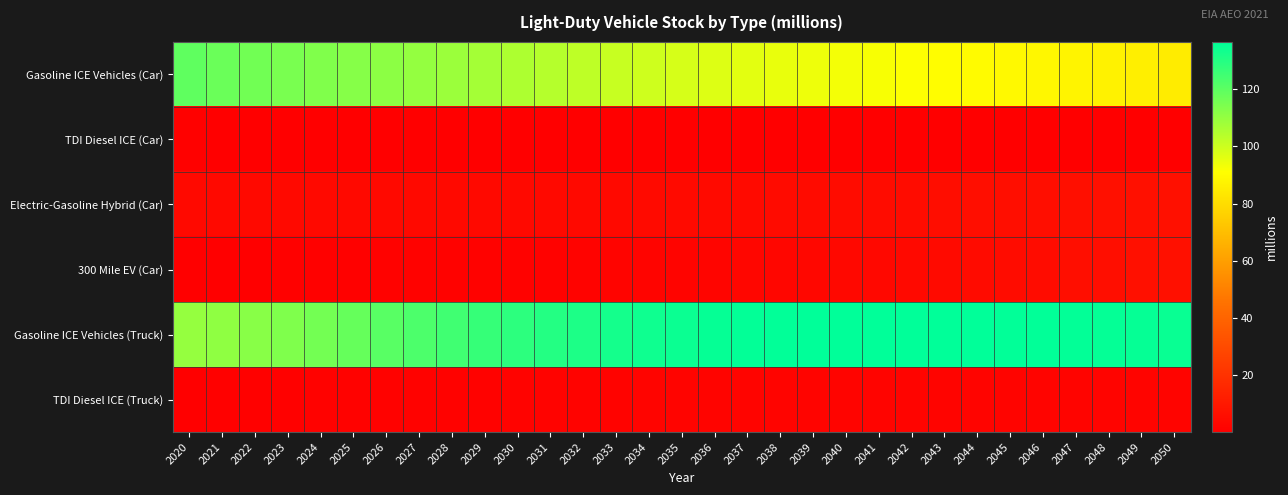

List the series in order of their peak value, lowest first.

TDI Diesel ICE (Car), TDI Diesel ICE (Truck), Electric-Gasoline Hybrid (Car), 300 Mile EV (Car), Gasoline ICE Vehicles (Car), Gasoline ICE Vehicles (Truck)